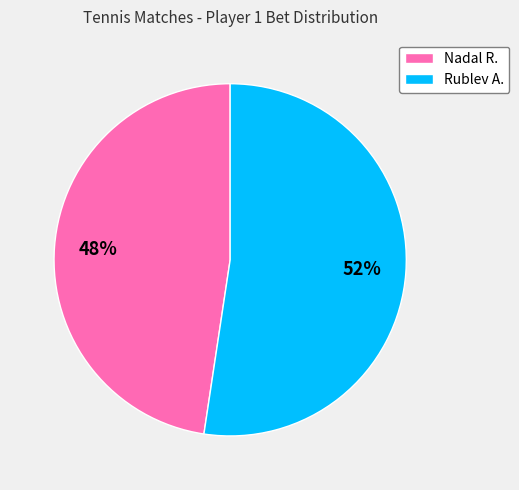

Does Nadal R. represent more than half of the total?

No